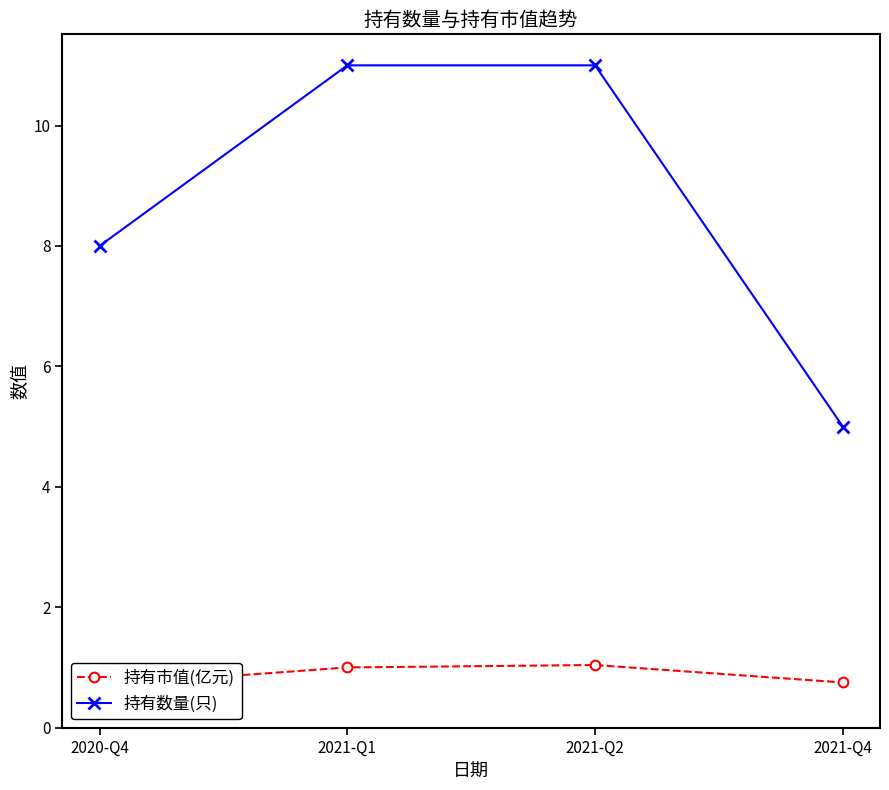

True or false: 持有市值(亿元) has a value of 1.0 at 2021-Q1.

True